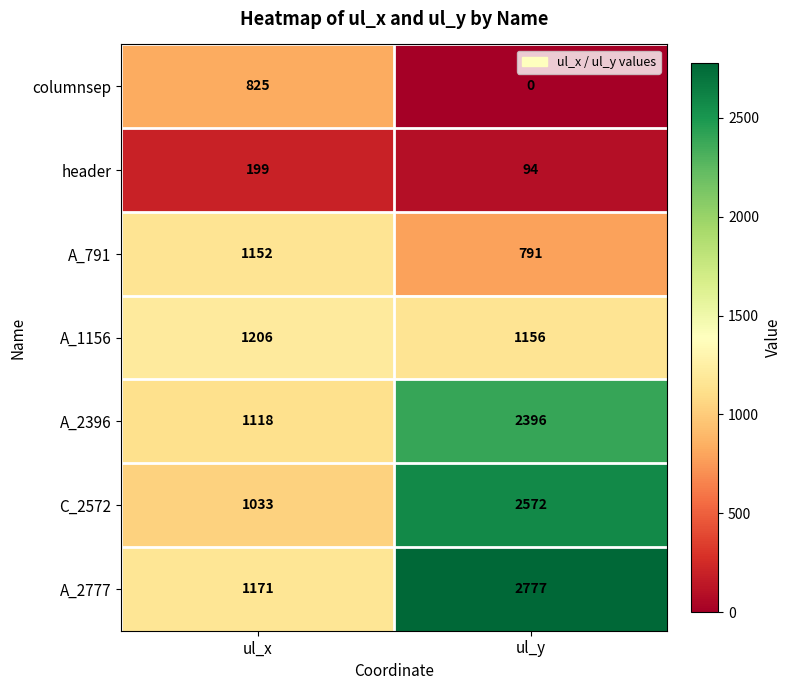

Which category has the lowest value in the C_2572 series?

ul_x